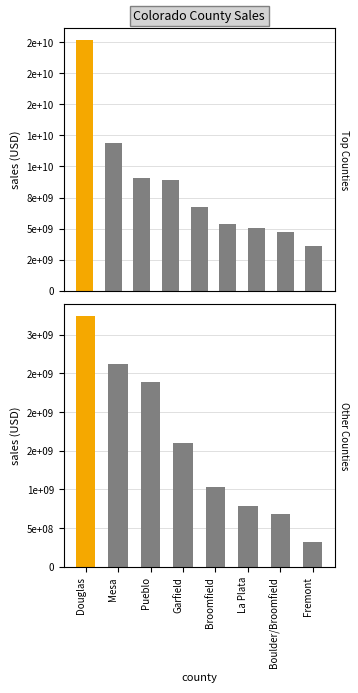

How many data points does each series have?

8